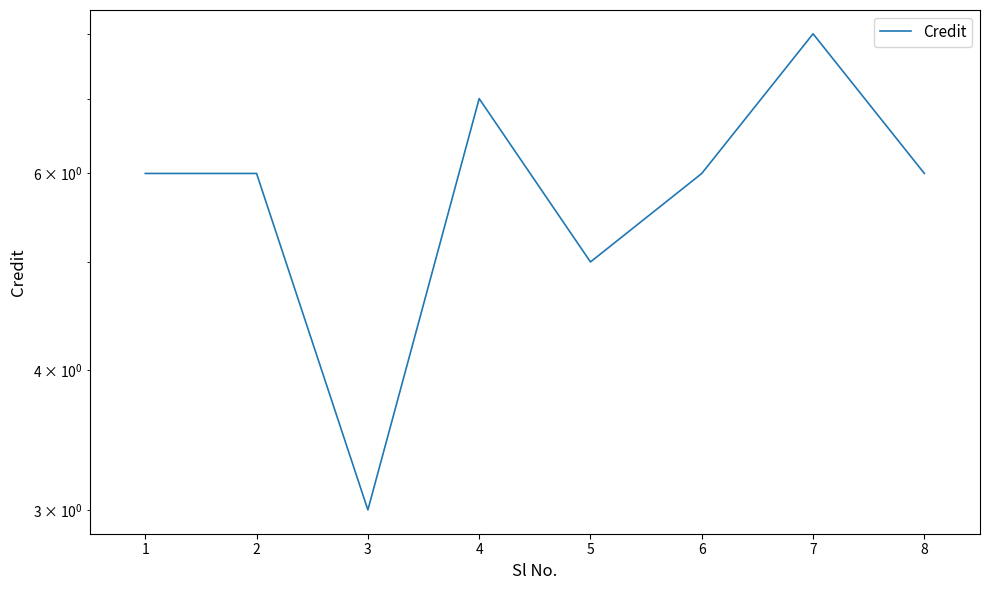

True or false: the data shows 3 at 7.

False